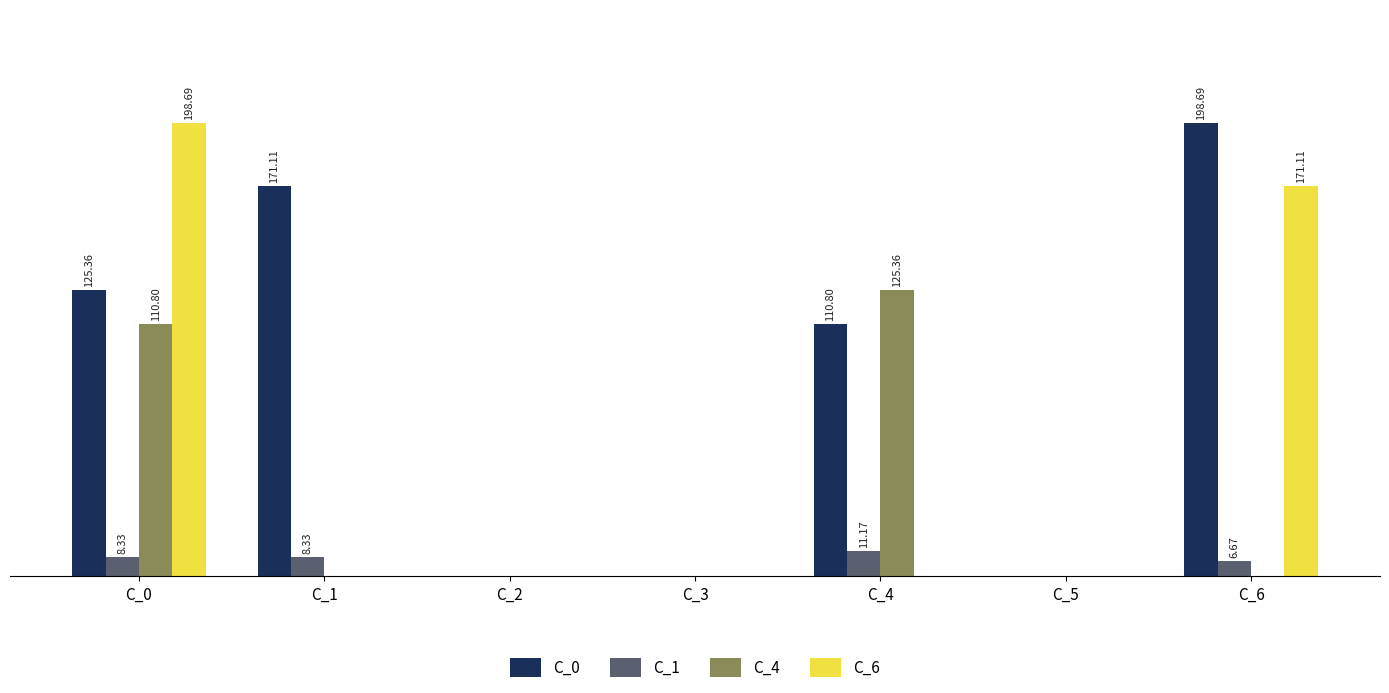

Is it true that C_6 equals 318.0 at C_0?

False